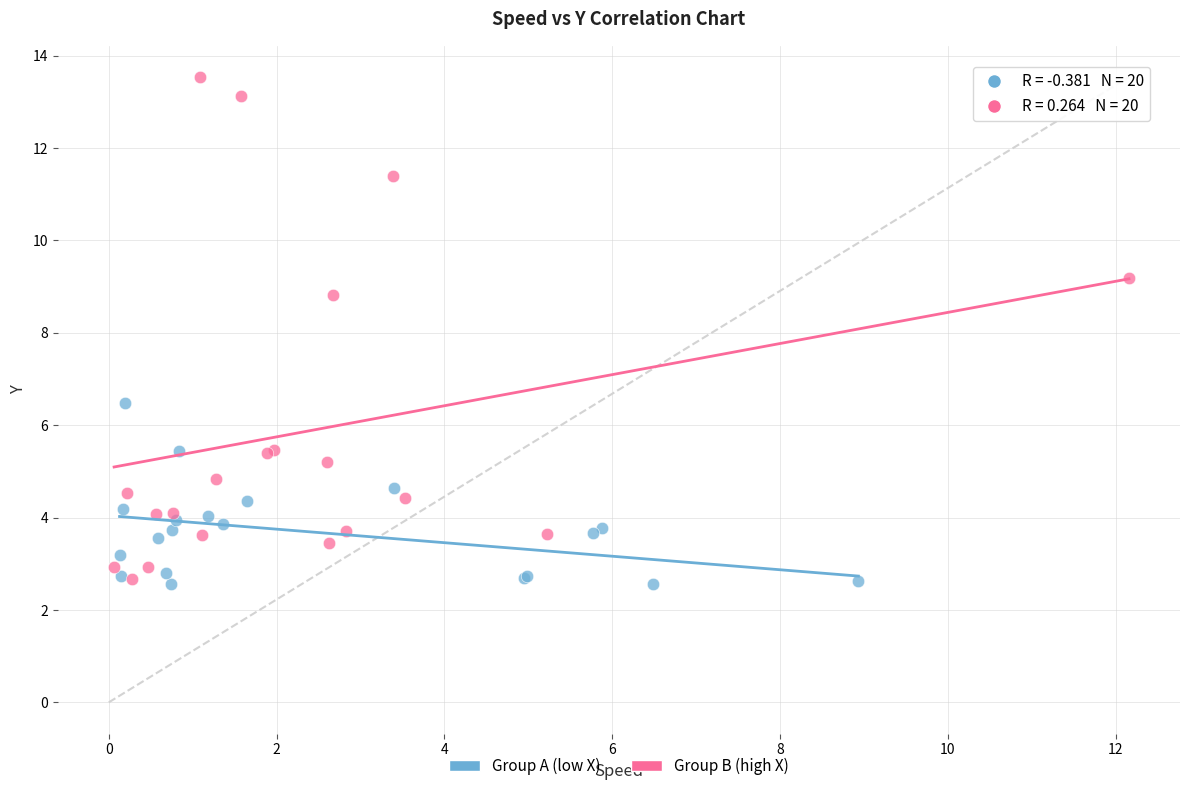

Which series reaches the maximum Y coordinate?

Group B (high X)